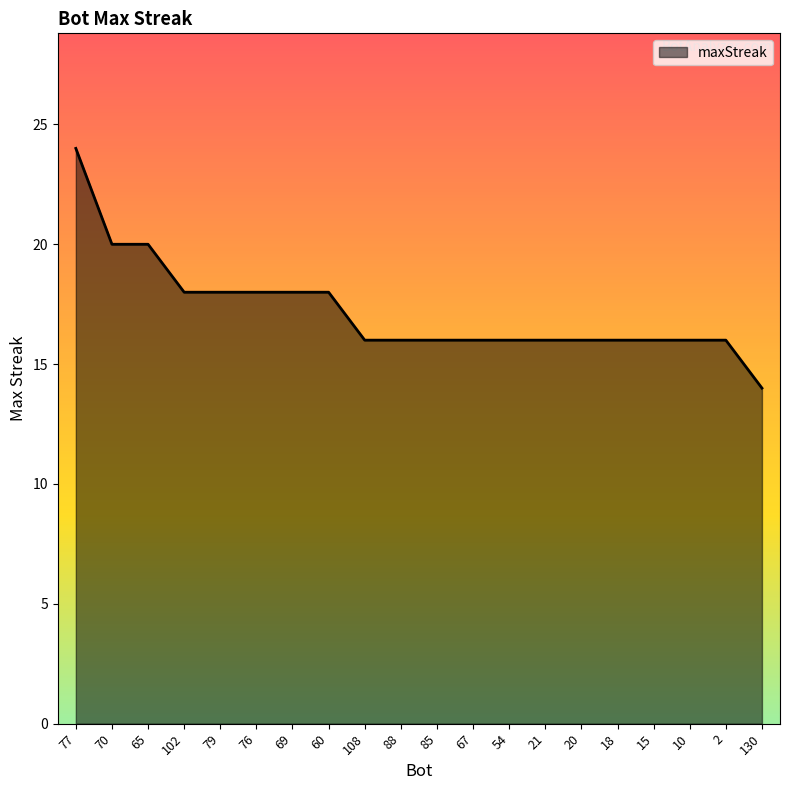

What is the sum of the values at 60 and 77?

42